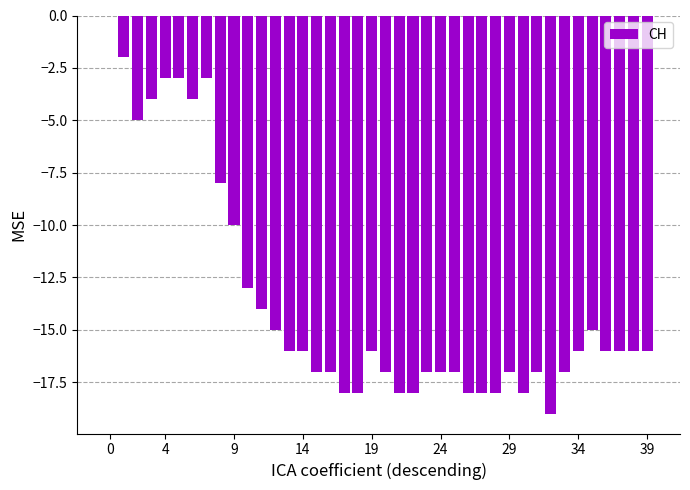

What is the sum of all values?

-543